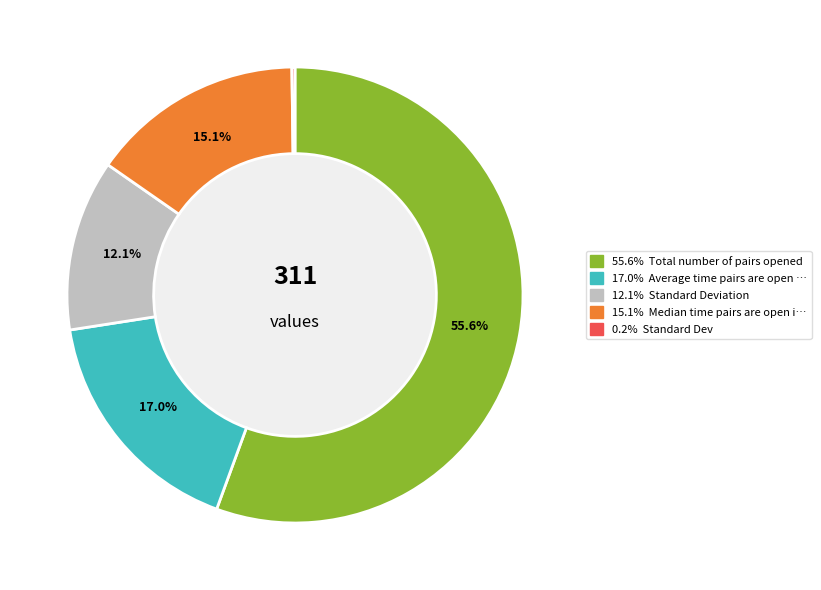

Which has a higher value, 55.6% Total number of pairs opened or 12.1% Standard Deviation?

55.6% Total number of pairs opened